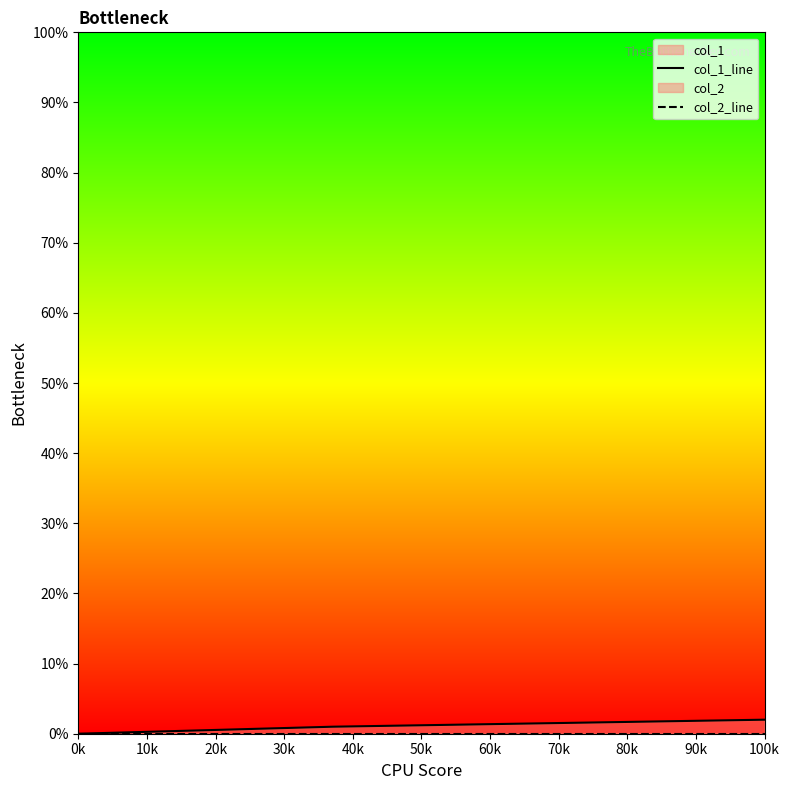

The value of col_1_line at 0k is 0. True or false?

True